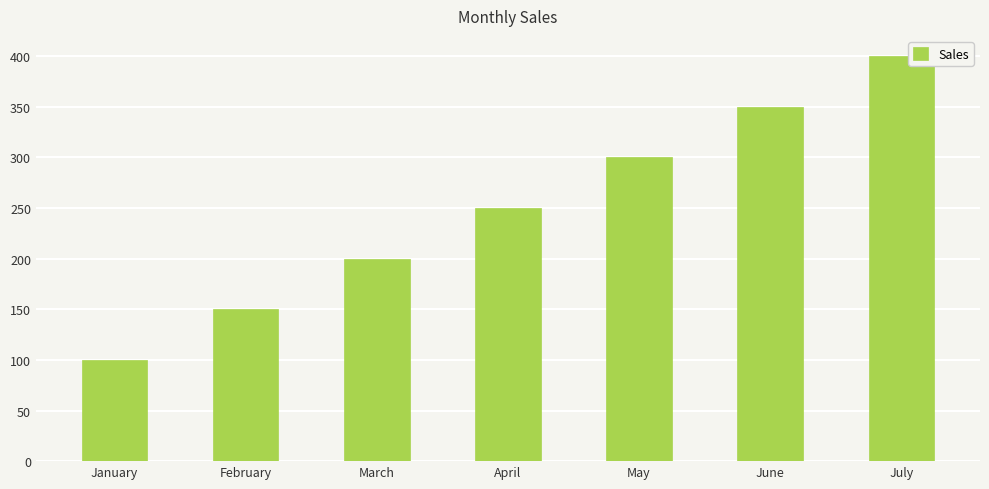

Reading left to right, what are all the values shown in this chart?

January=100	February=150	March=200	April=250	May=300	June=350	July=400